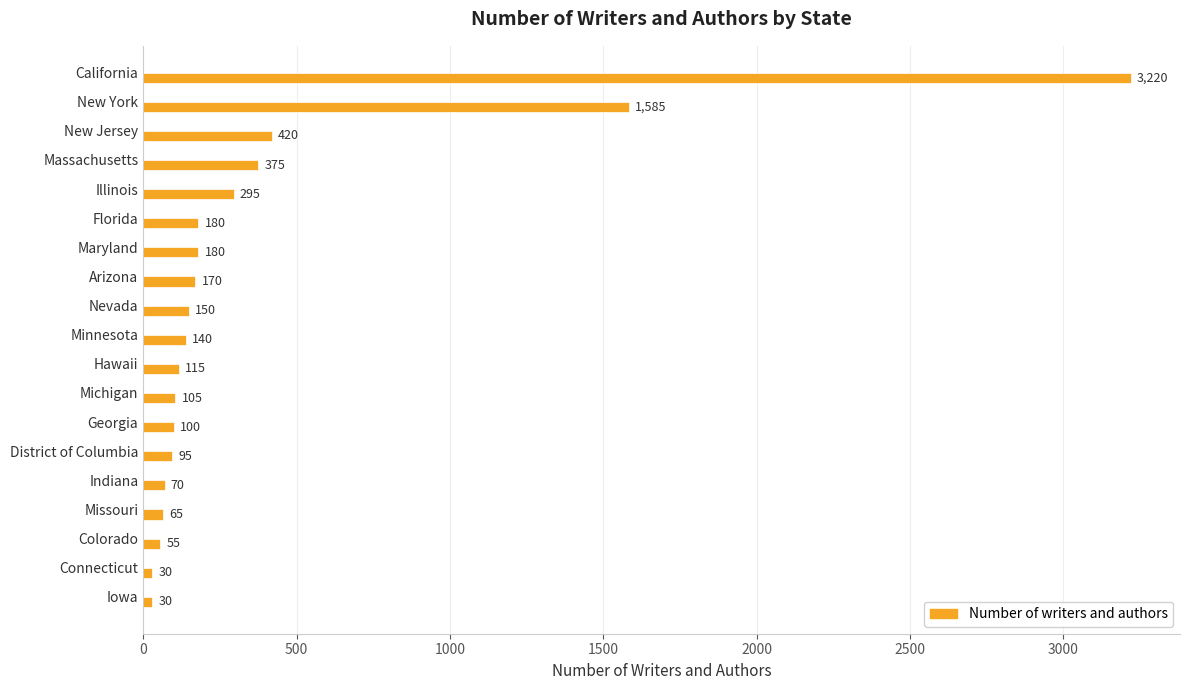

Does the chart contain any negative values?

No